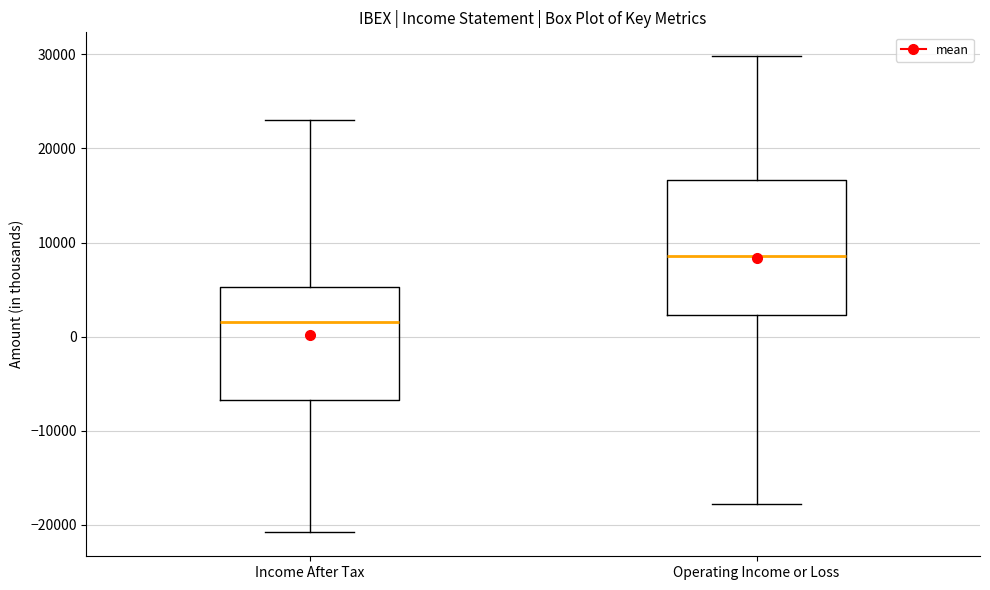

Reading left to right, read every box against the y-axis: the position of its median line, the range the box covers, and the ends of its whiskers. The values are not printed on the chart, so give them approximately, as read against the axis.

Income After Tax: median 2000, box -7000 to 5000, whiskers -21000 to 23000
Operating Income or Loss: median 9000, box 2000 to 17000, whiskers -18000 to 30000